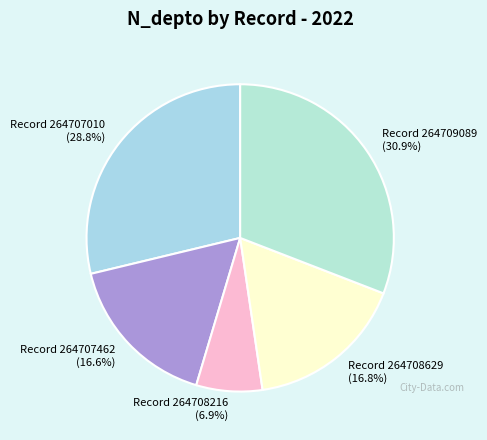

What percentage is NOT represented by Record 264708216 (6.9%)?

93.1%